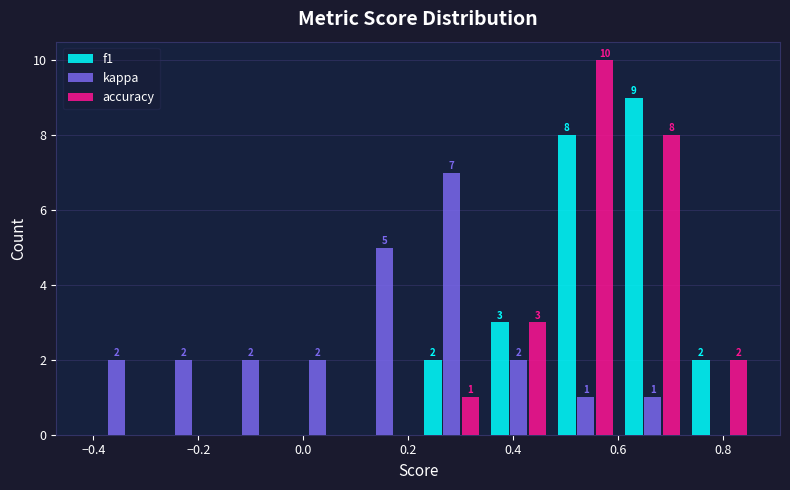

In the f1 series, which range on the x-axis has the tallest bar?

0.60 to 0.72